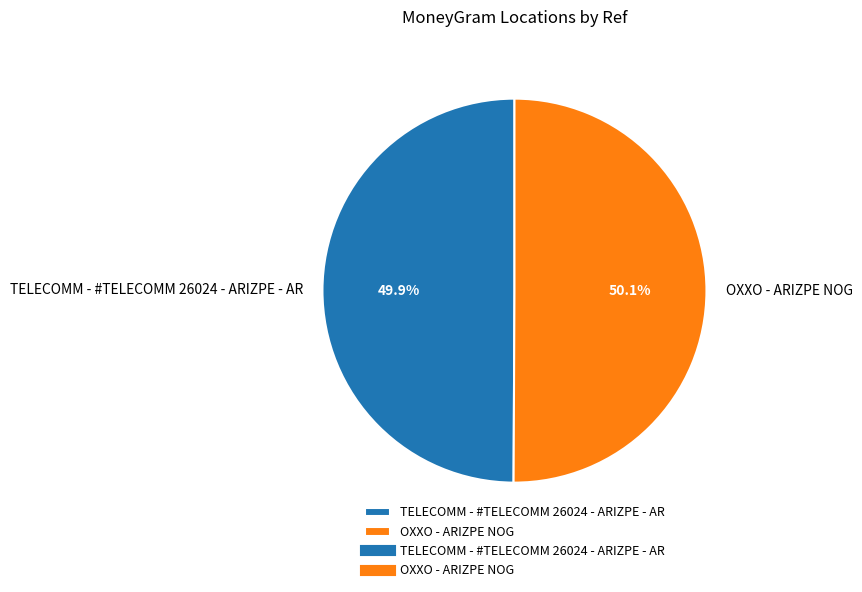

What percentage is the TELECOMM - #TELECOMM 26024 - ARIZPE - AR slice, to the nearest percent?

50%